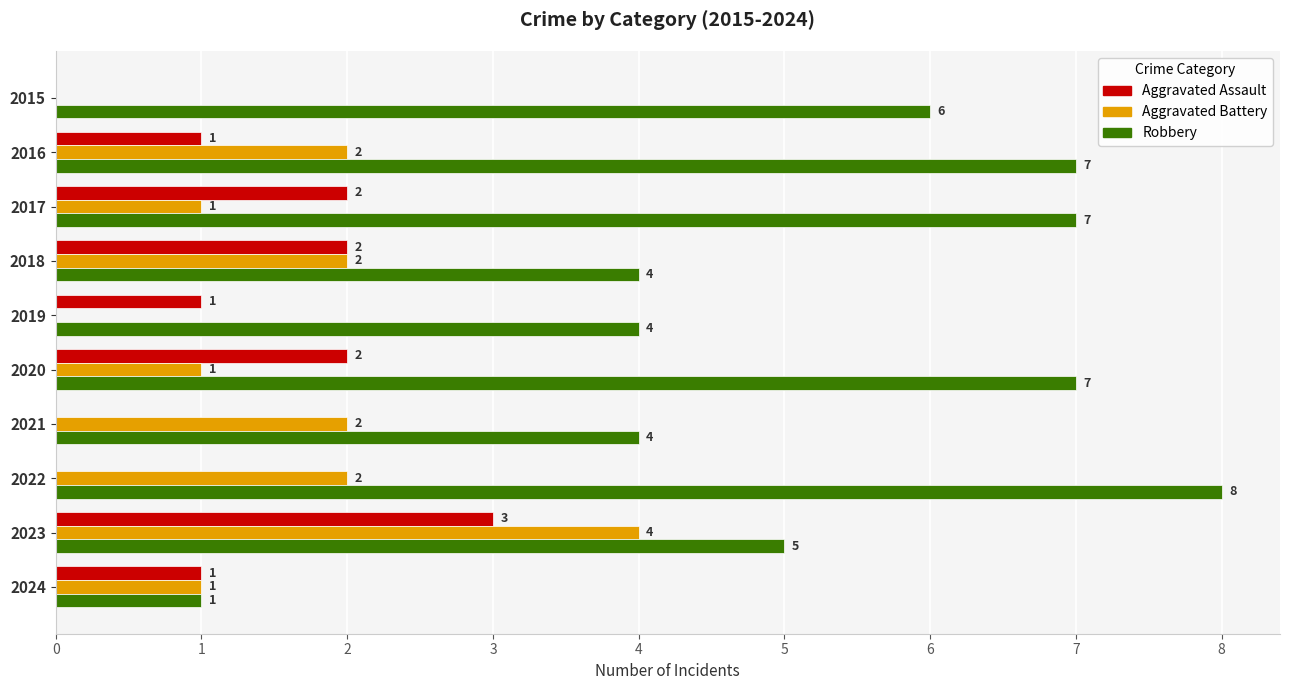

What is the approximate value of Robbery at 2021?

4